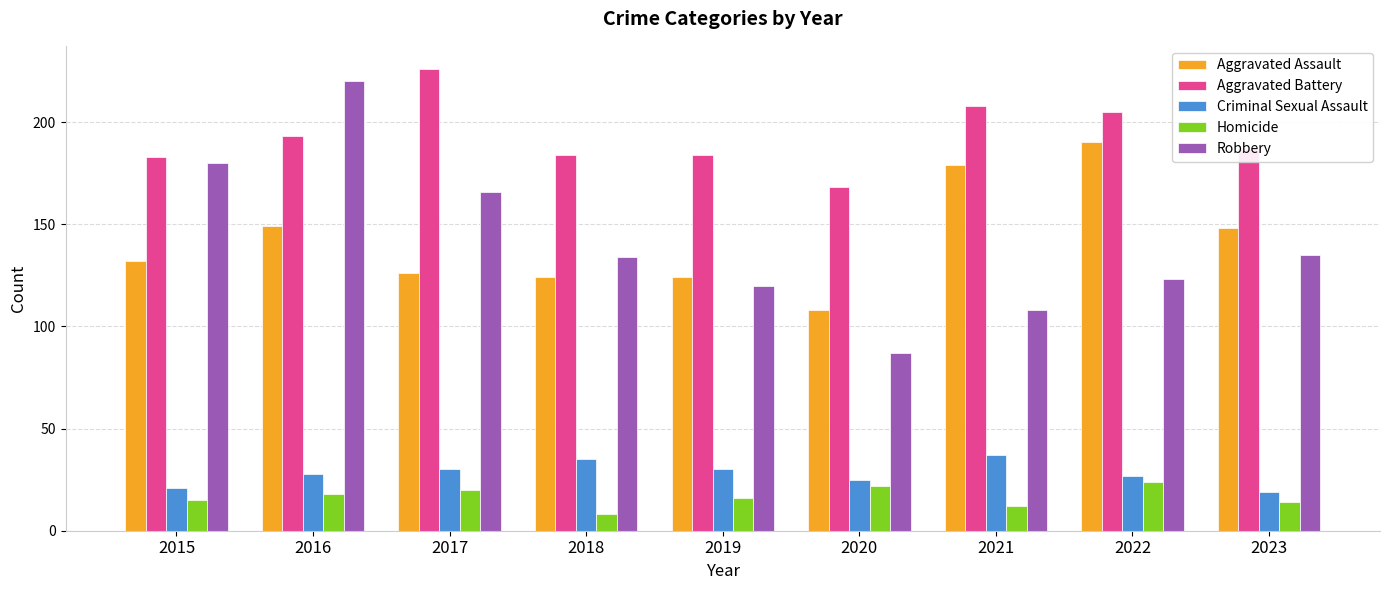

How many data points does each series have?

9